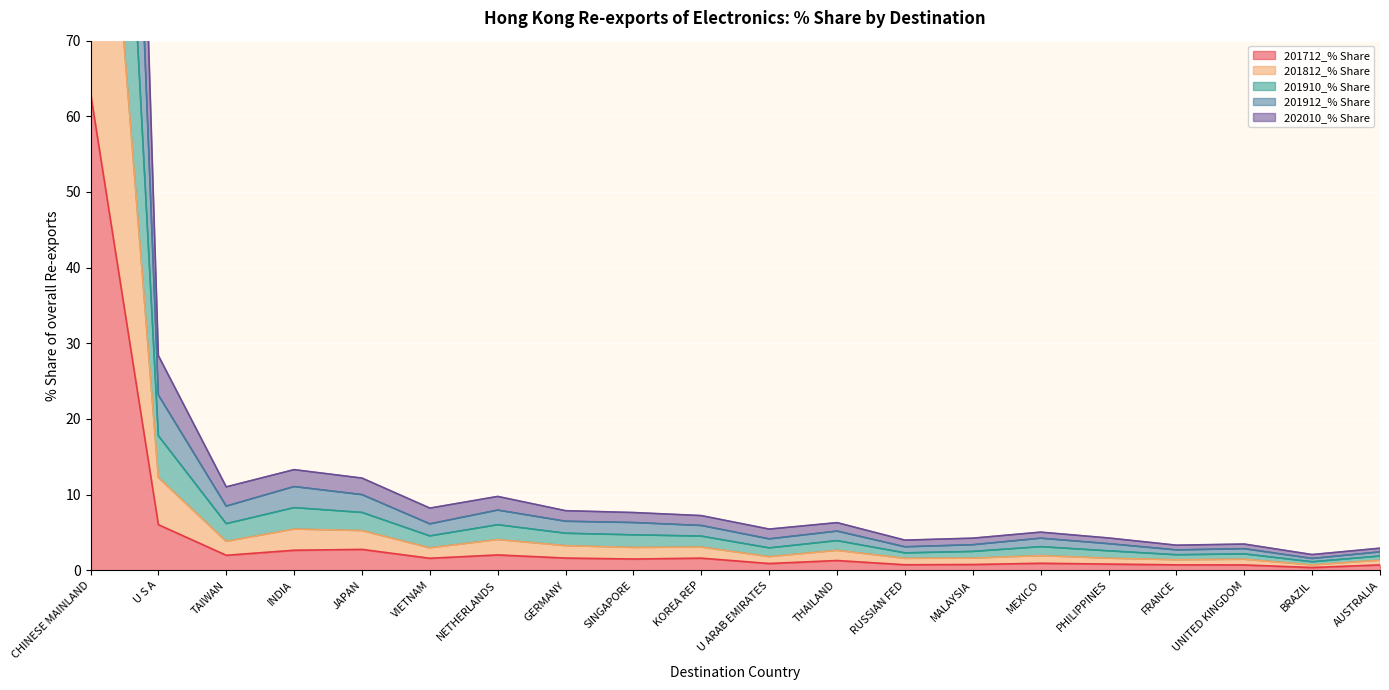

At which label is 201712_% Share closest to 31?

U S A